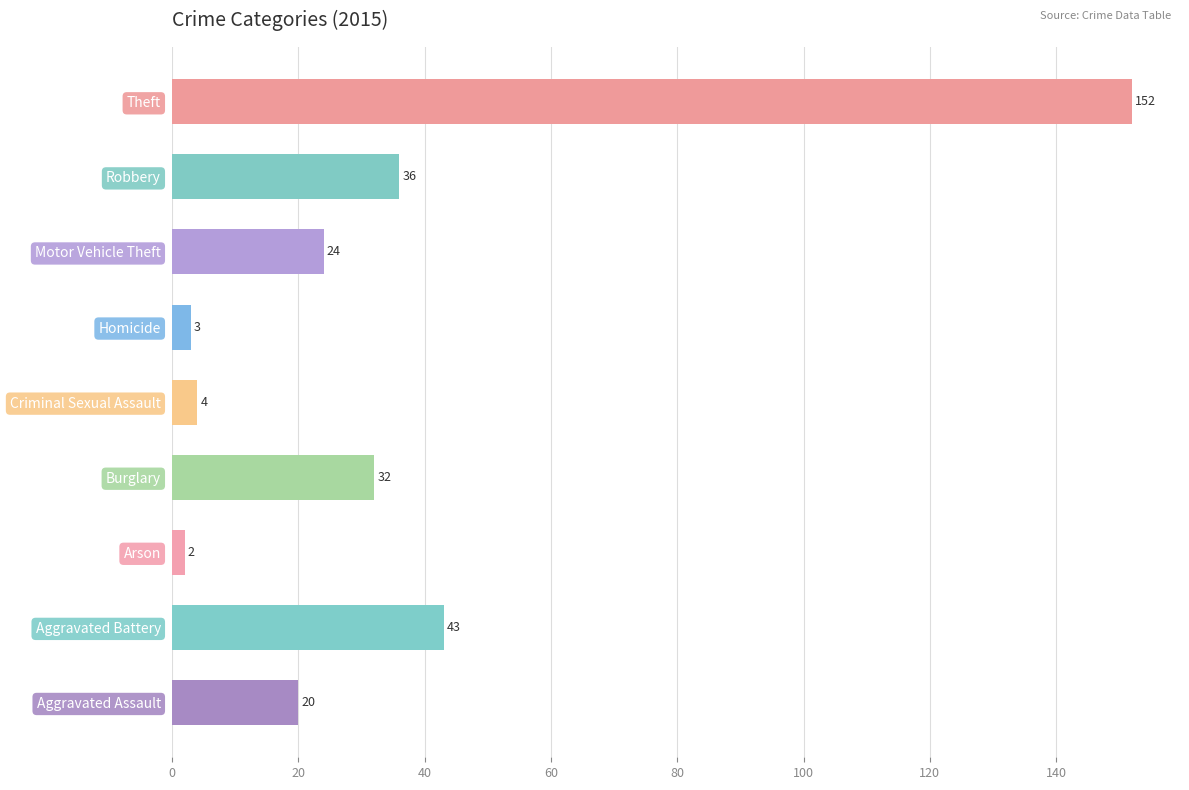

Reading bottom to top, what are all the values shown in this chart?

20	43	2	32	4	3	24	36	152